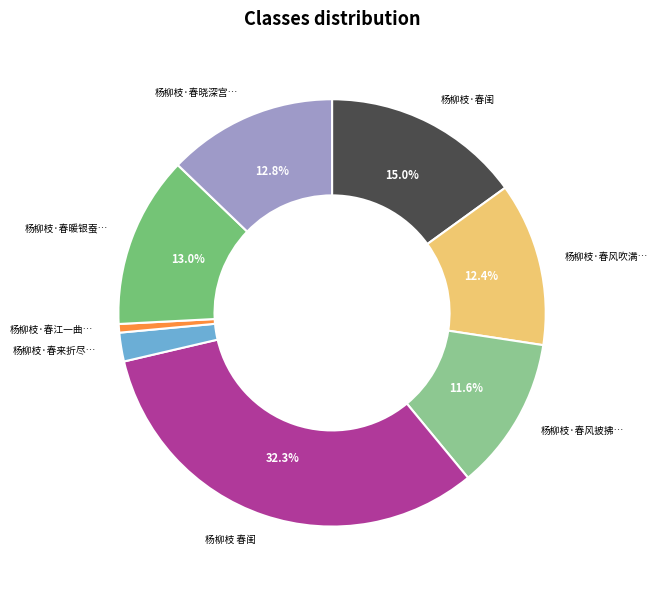

Is there any slice that represents more than half of the pie?

No